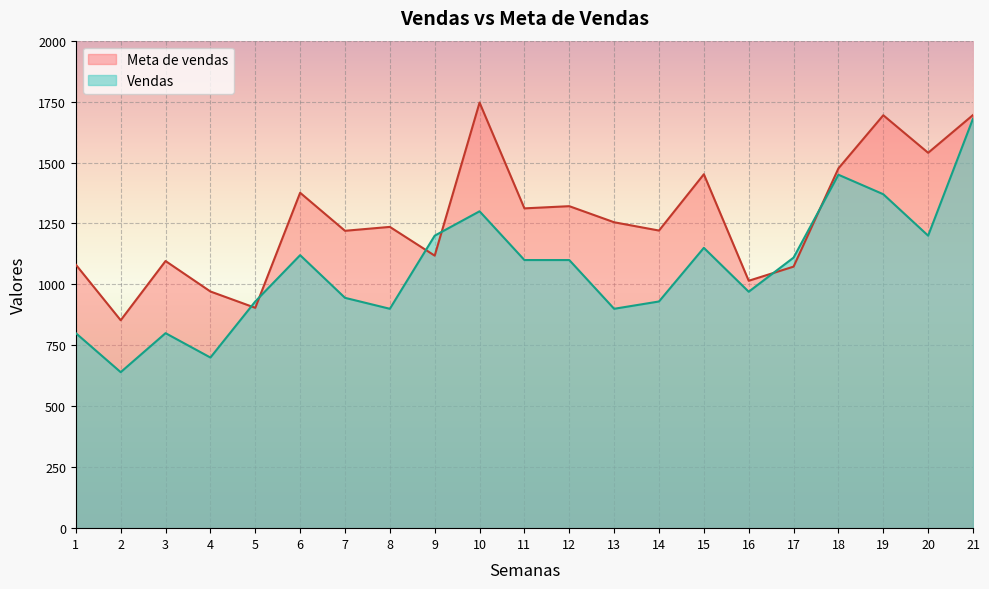

Where is the first local minimum for Meta de vendas?

2